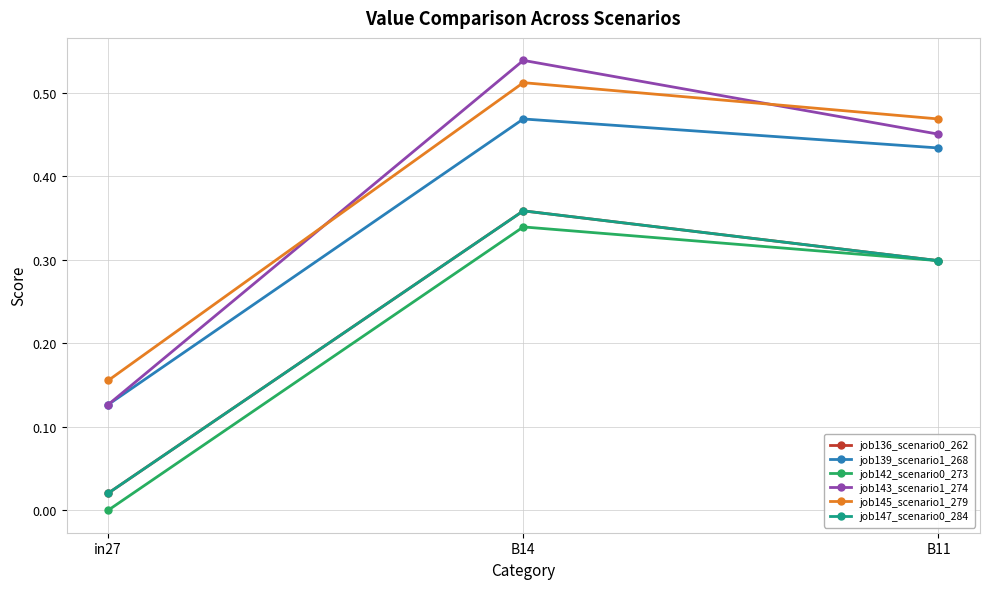

Is this an area chart (filled region under the line)?

No